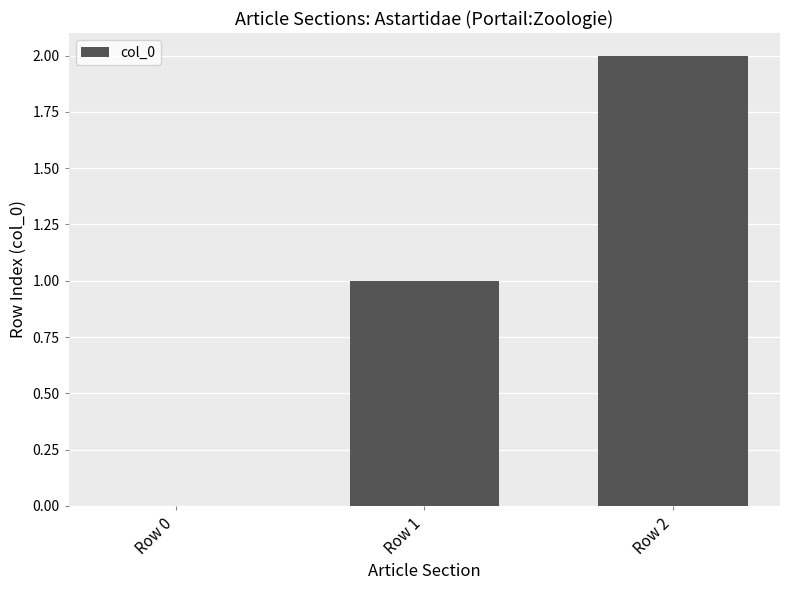

Is it true that the value at Row 1 is 1?

True